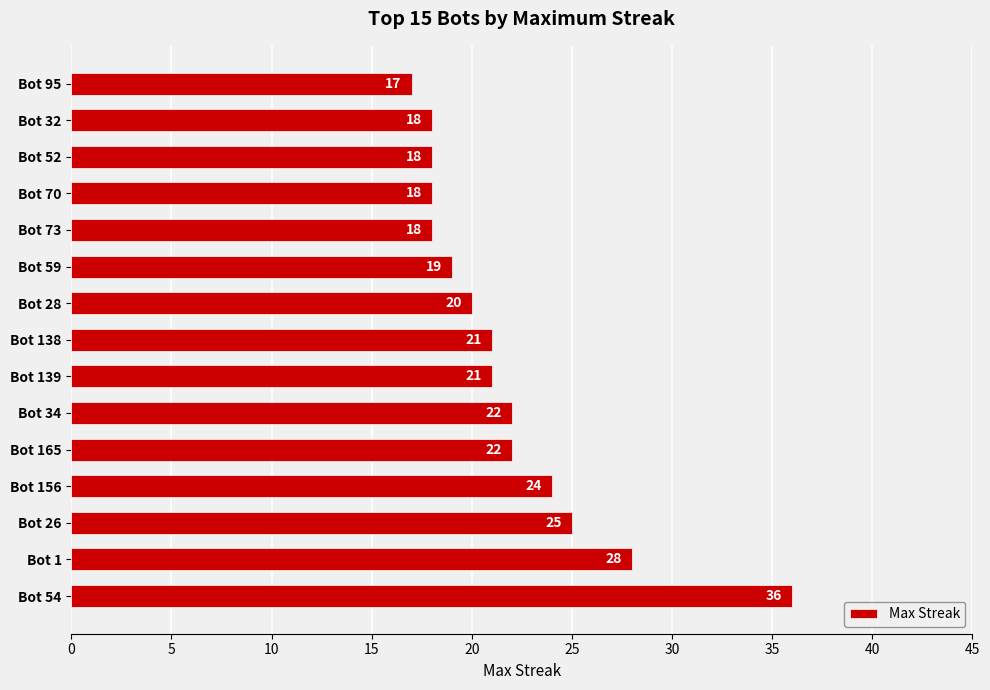

Reading bottom to top, what are all the values shown in this chart?

36	28	25	24	22	22	21	21	20	19	18	18	18	18	17